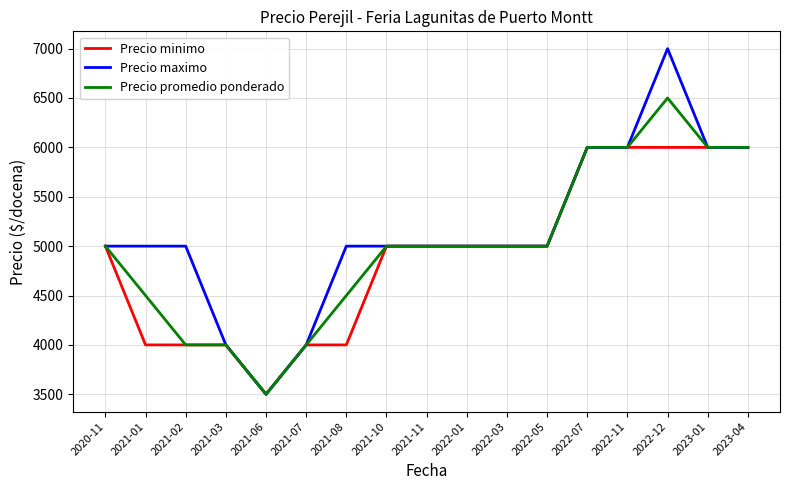

The Precio maximo series shows 8506 at 2022-01. True or false?

False